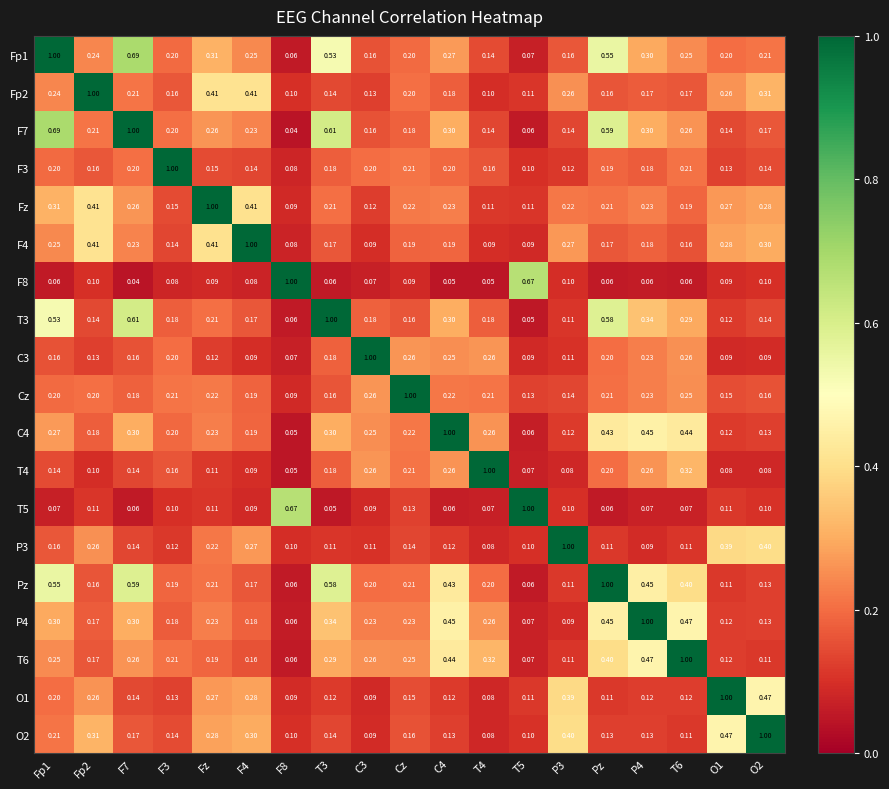

Which series has the largest total across all categories?

Pz